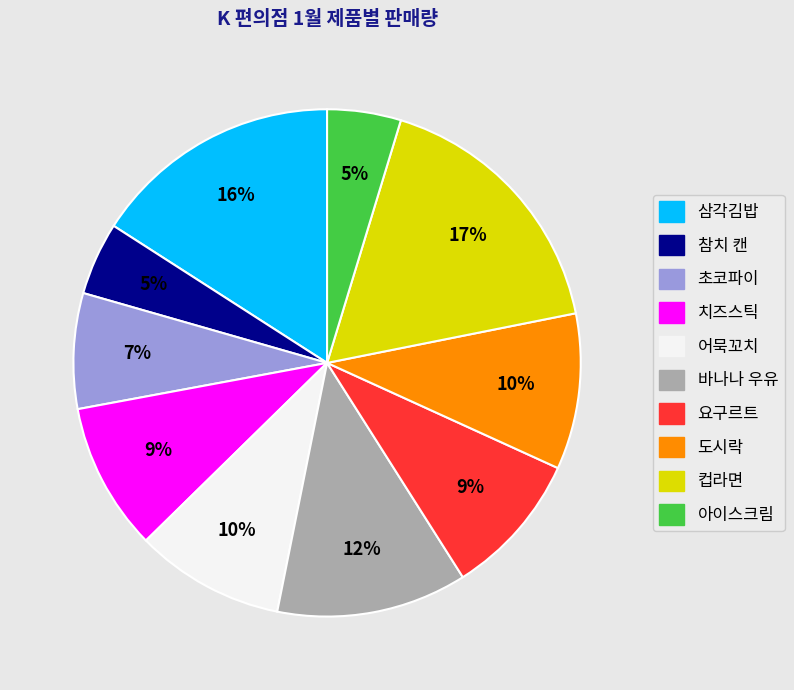

The 참치 캔 slice represents 15% of the pie. True or false?

False